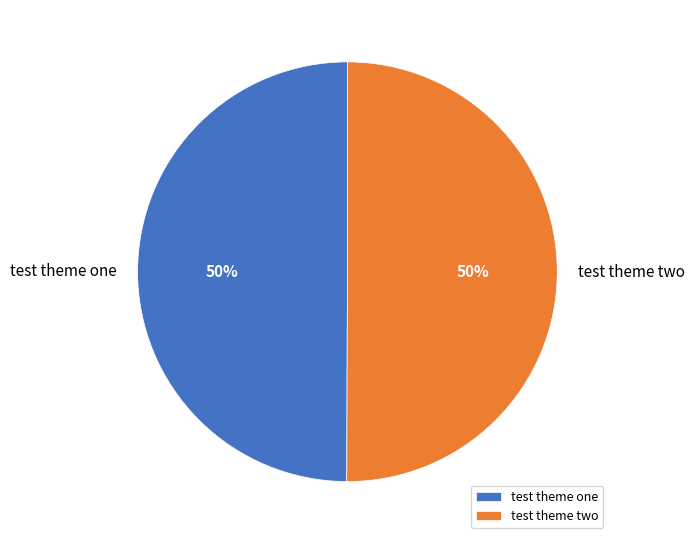

How many segments does this pie chart have?

2